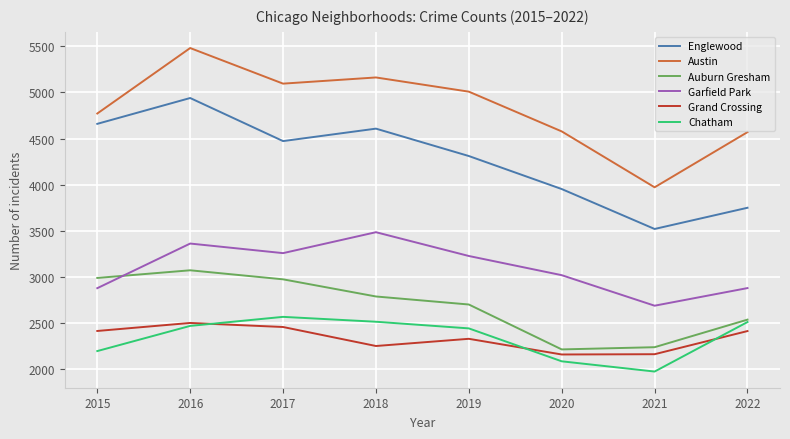

What is the difference between the Chatham values at 2020 and 2018?

429